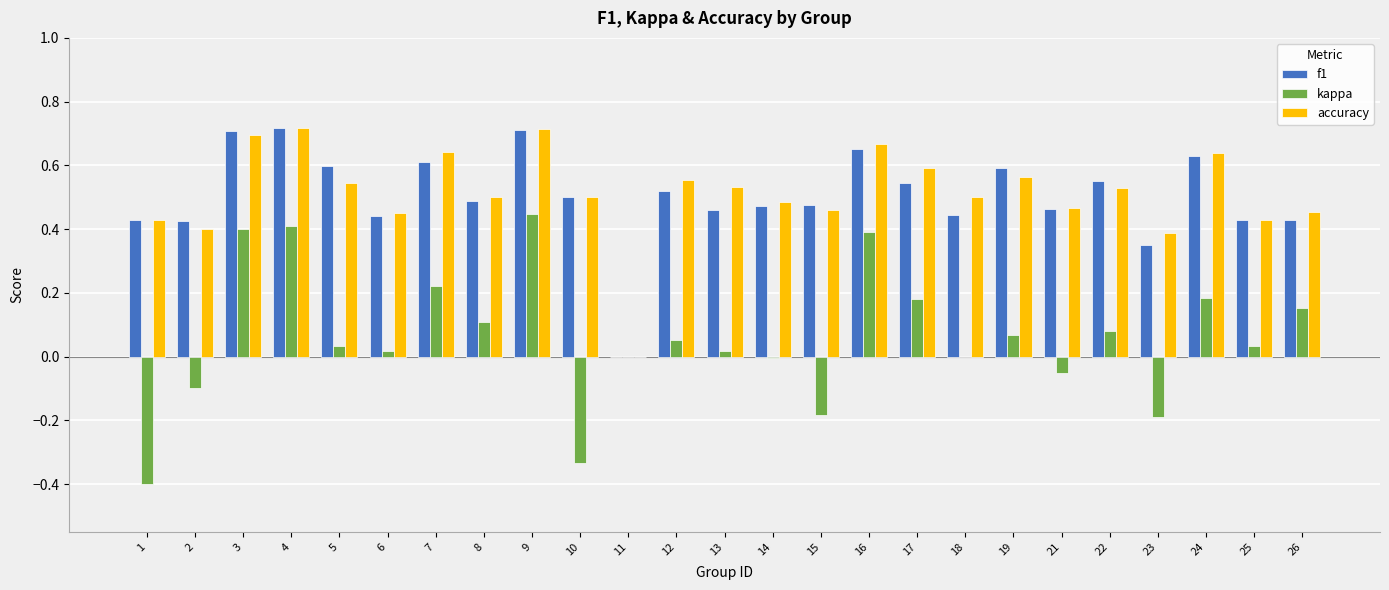

Are the bars grouped side by side (vs. stacked)?

Yes